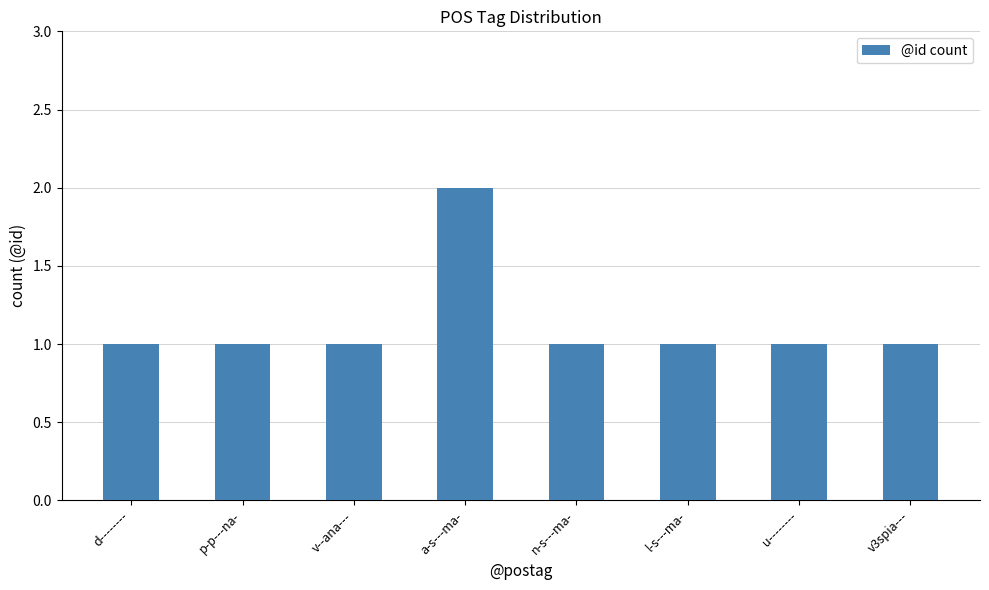

Between a-s---ma- and l-s---ma-, which is larger?

a-s---ma-